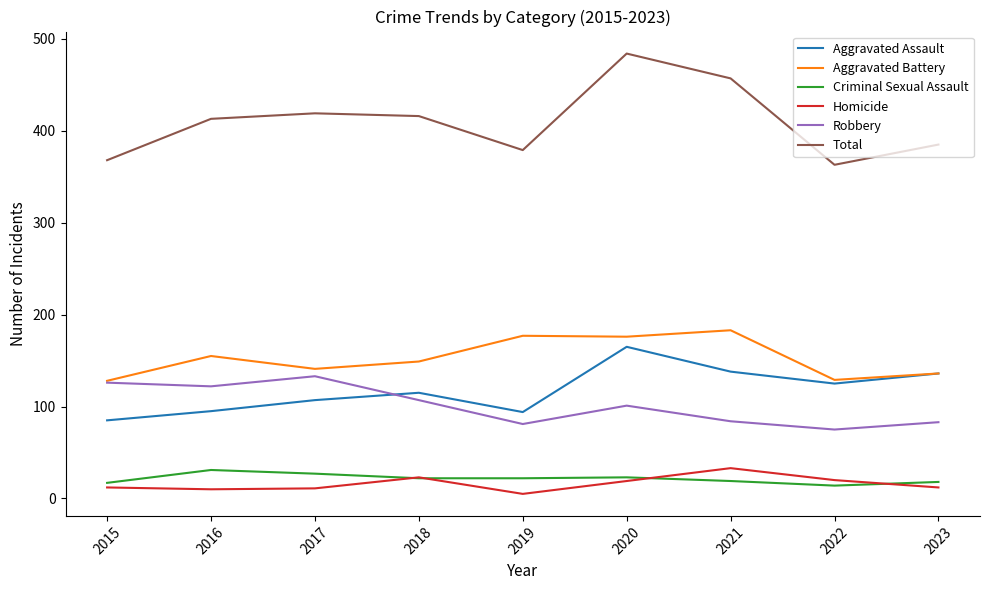

What is the greatest value displayed?

484